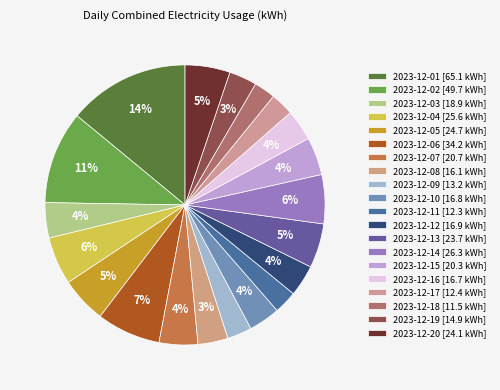

How many segments does this pie chart have?

20